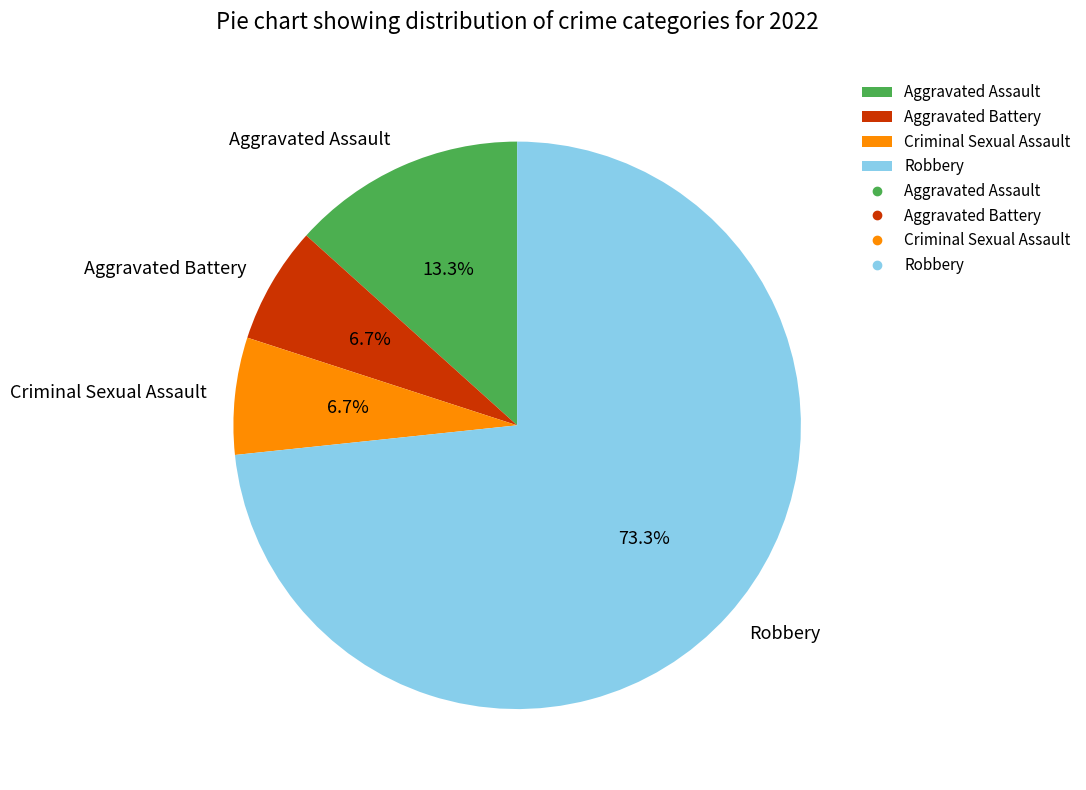

Which slice is the largest?

Robbery